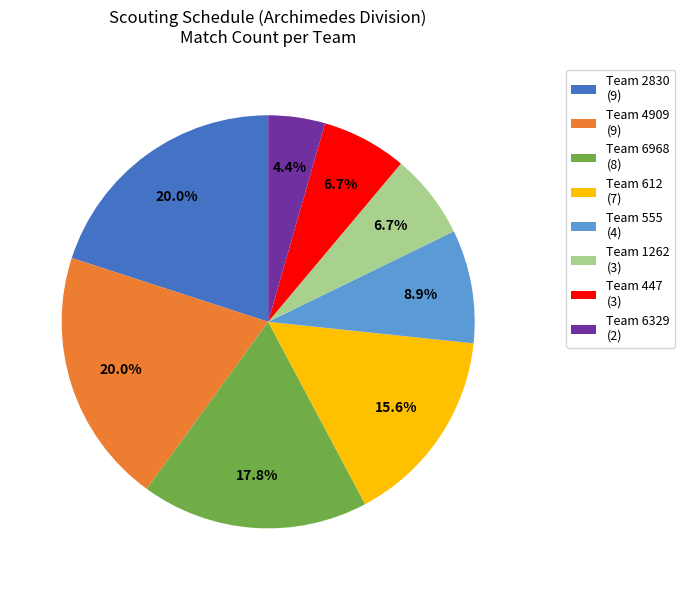

Does Team 1262 (3) account for over 50% of the chart?

No